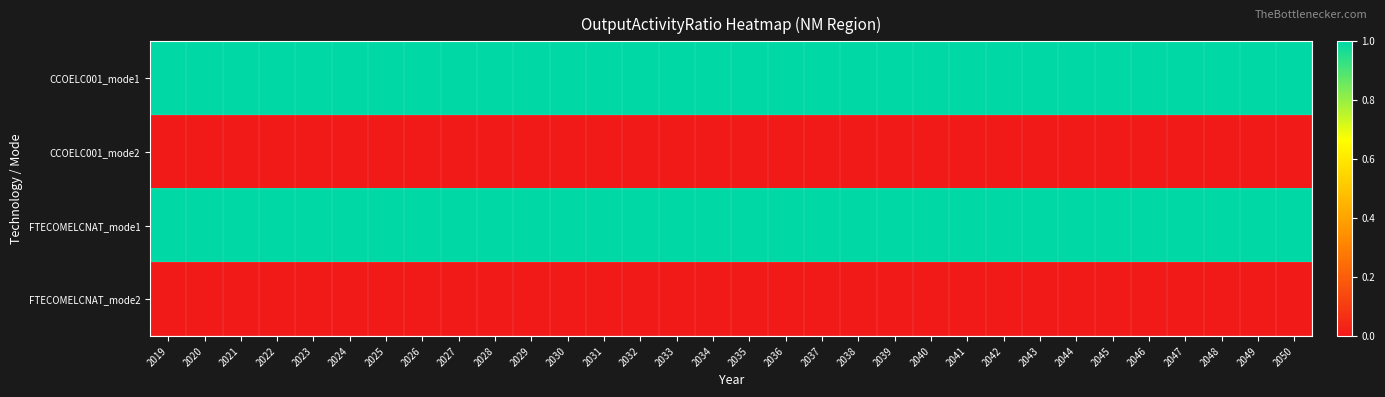

At how many categories does at least one series exceed 0?

32